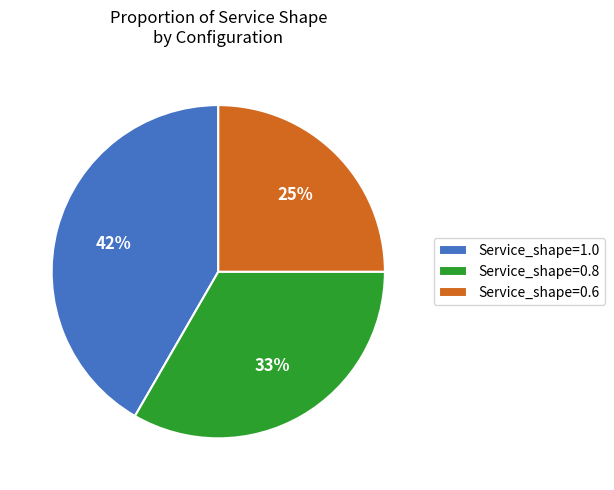

Rank the categories by value from lowest to highest.

Service_shape=0.6, Service_shape=0.8, Service_shape=1.0